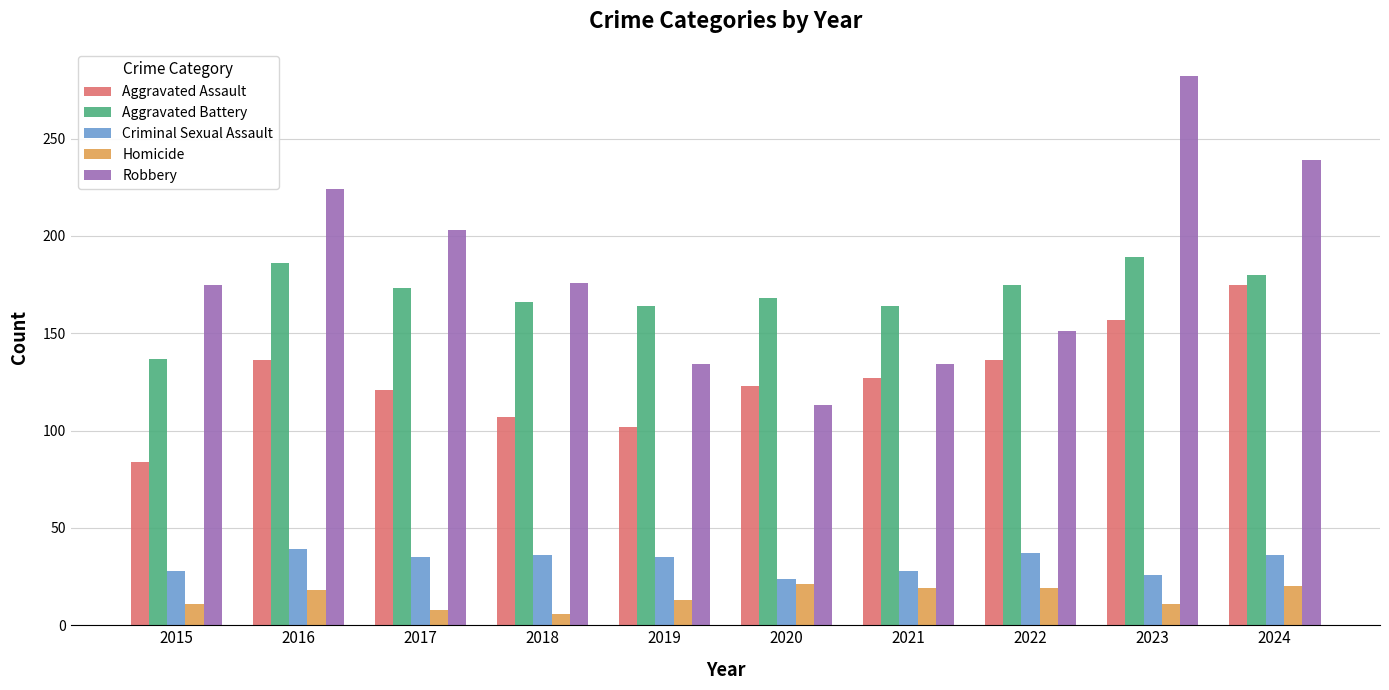

What is the average value of the Criminal Sexual Assault series?

32